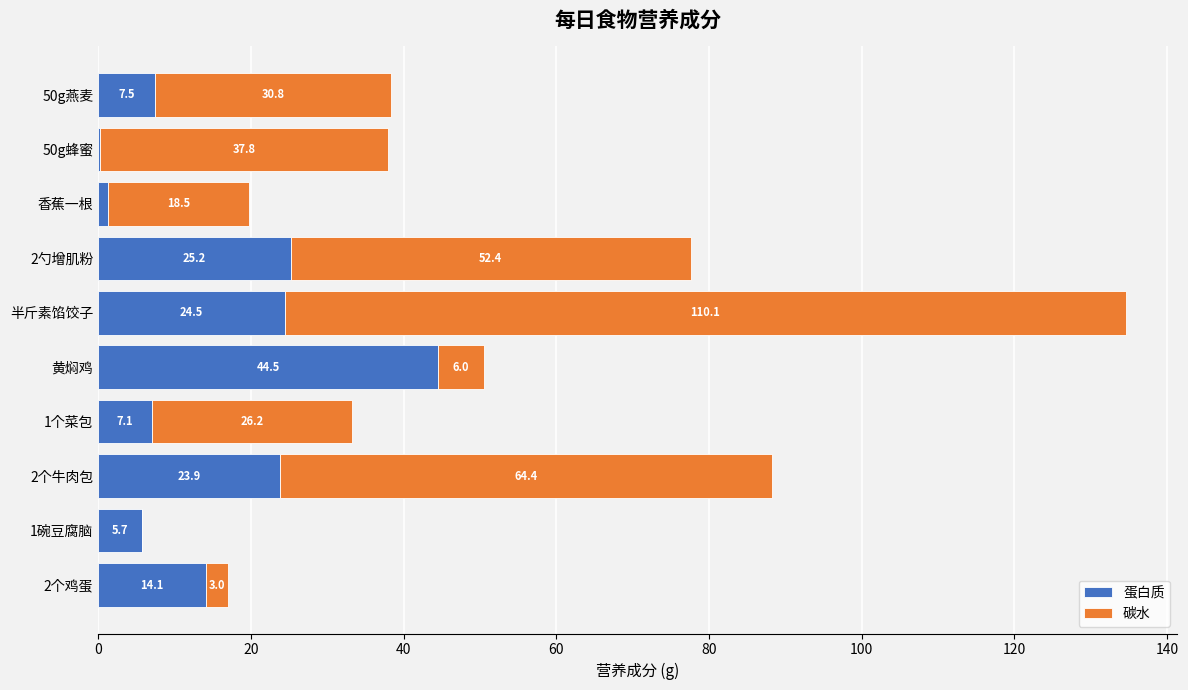

What is the sum of all 蛋白质 values?

153.9